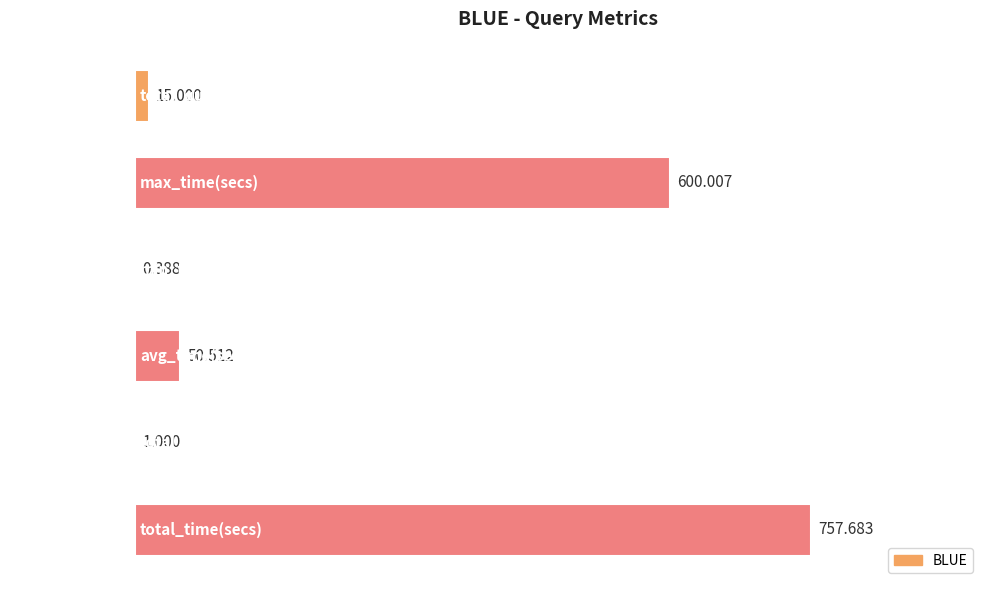

At which category does the chart reach its peak across all series?

total_time(secs)